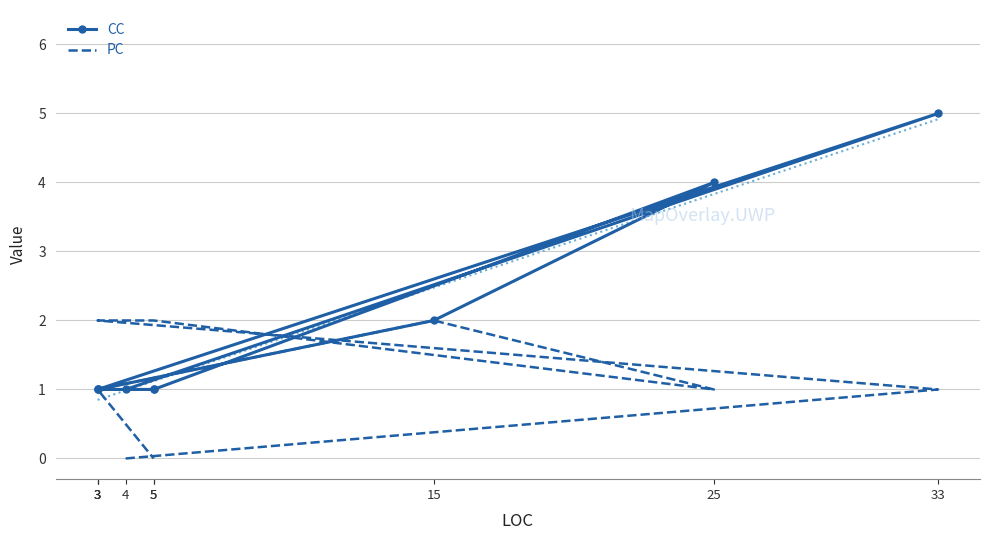

What is the total value across all series at 5?

3